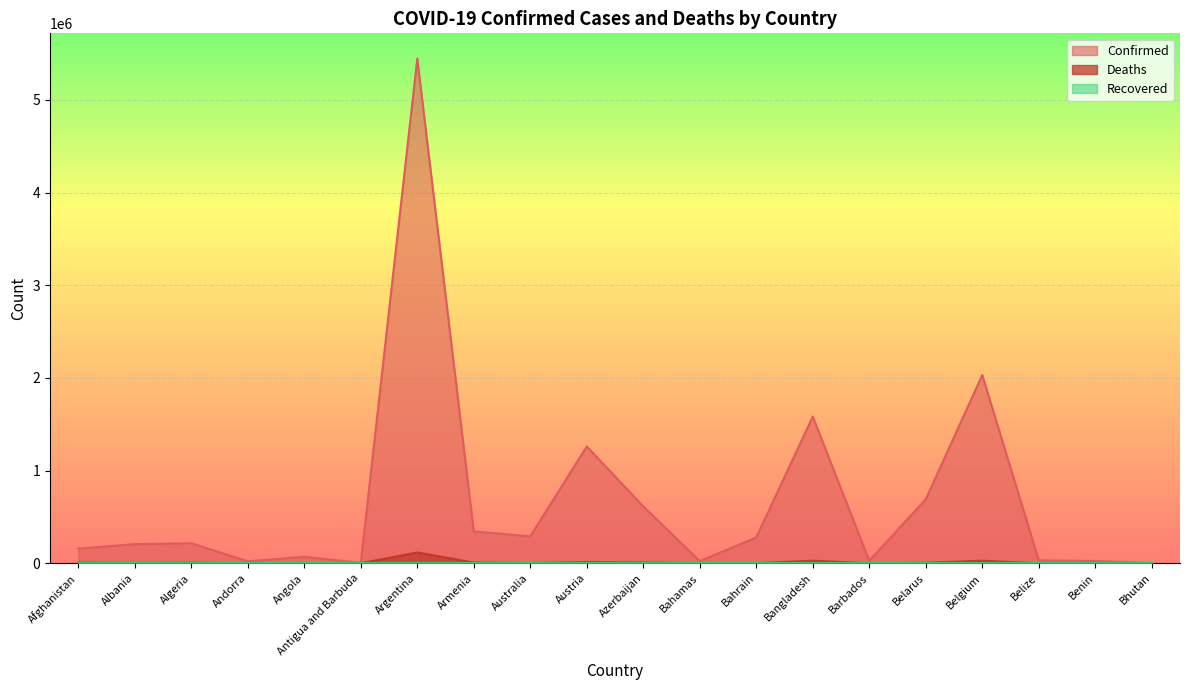

What is the approximate value of Deaths at Armenia, to the nearest 50?

7950